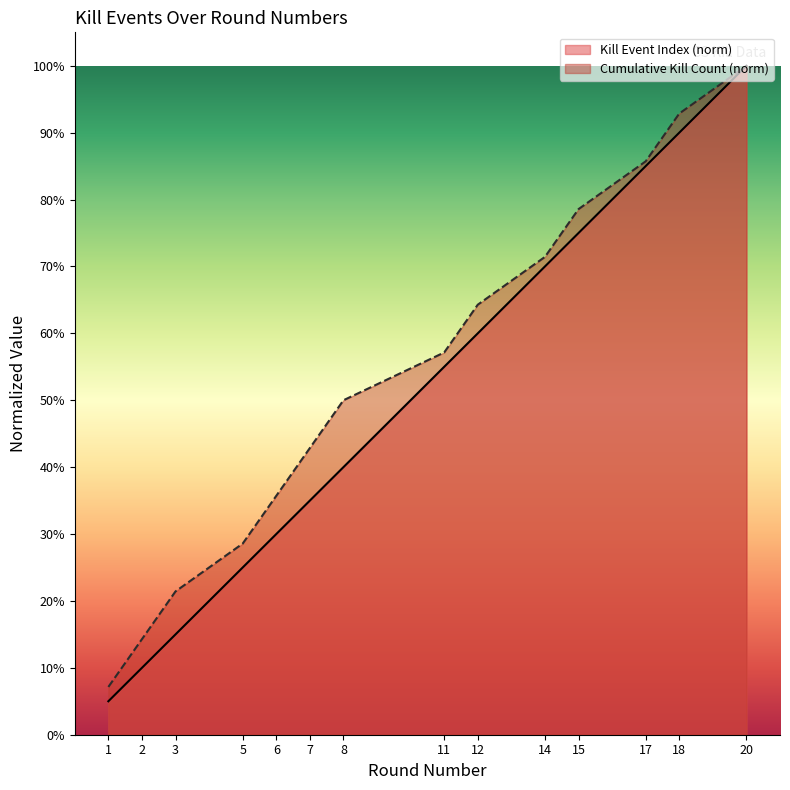

Which series has the largest total across all categories?

Cumulative Kill Count (norm)